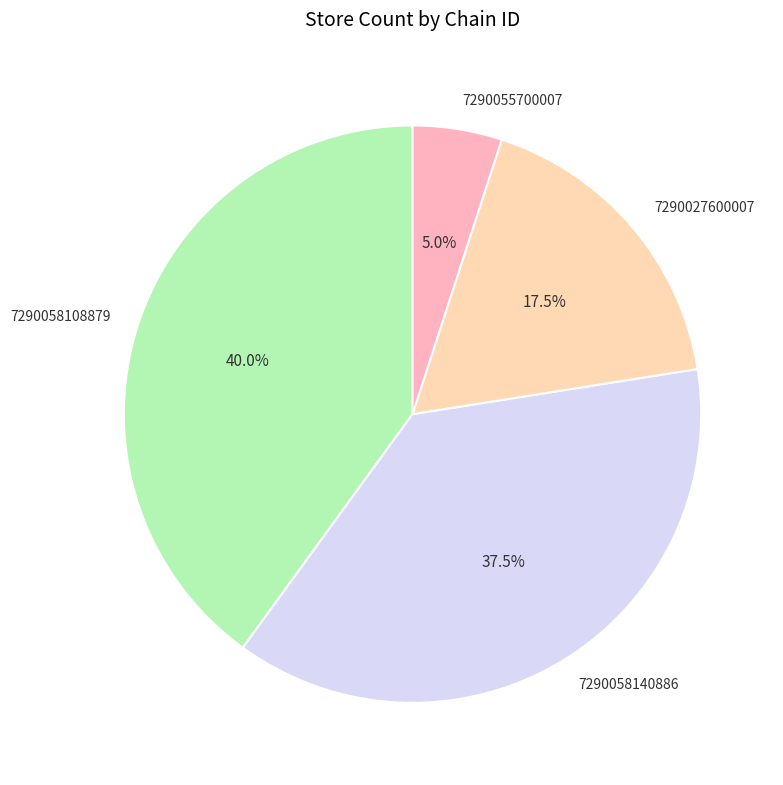

What percentage is NOT represented by 7290058108879?

60.0%